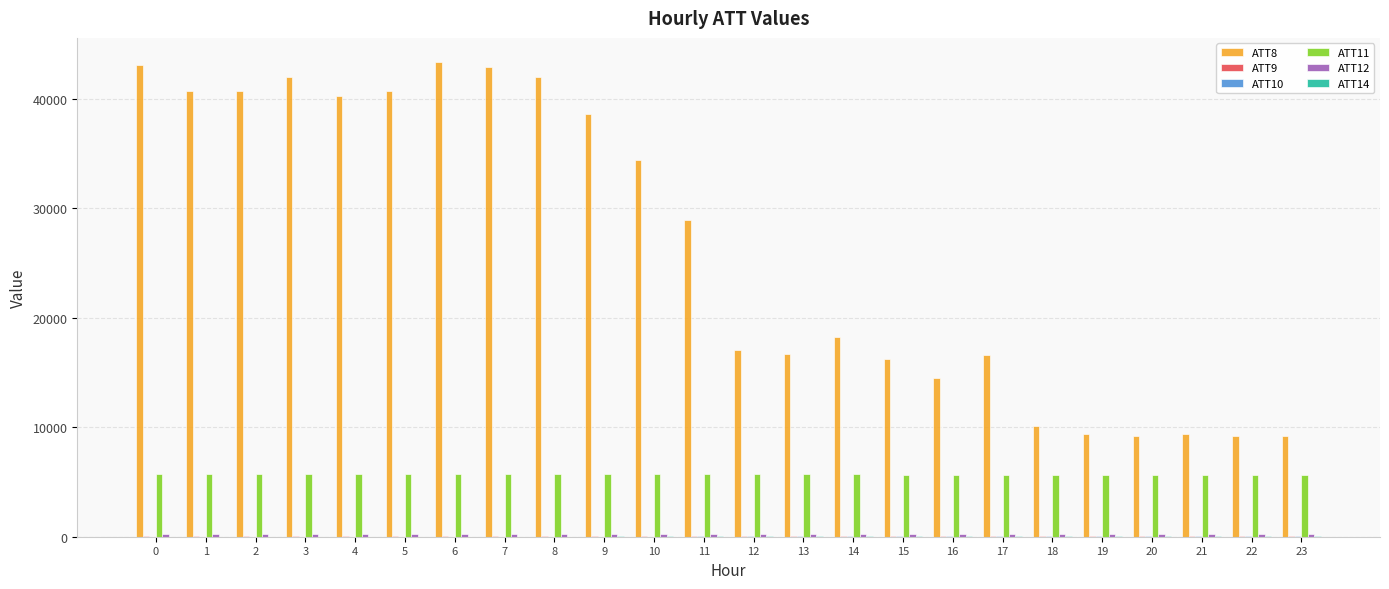

Which series has the largest total across all categories?

ATT8